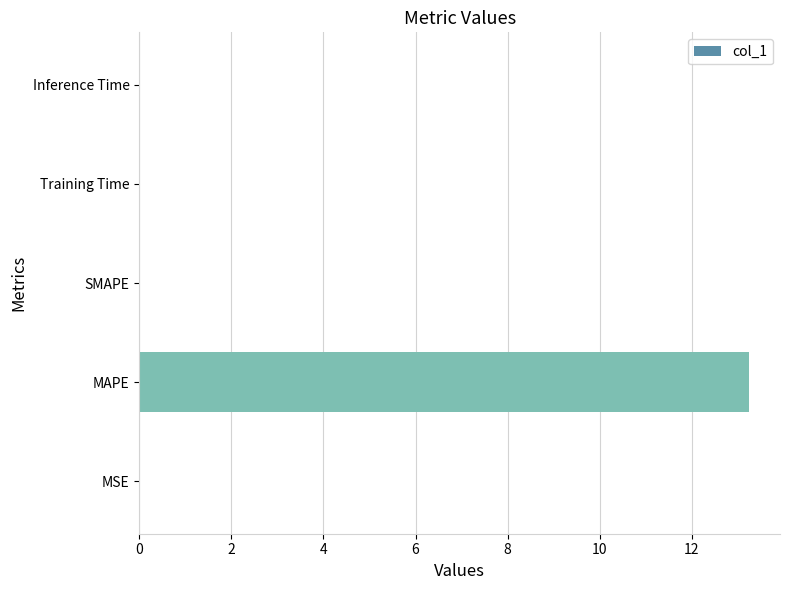

Which category has the highest value across all series?

MAPE